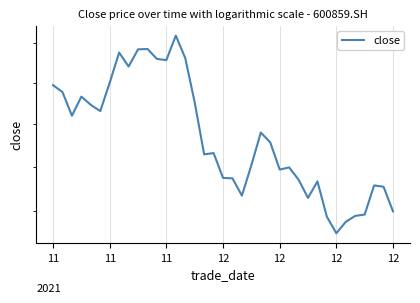

True or false: the data has more than 1 interior local peaks.

True